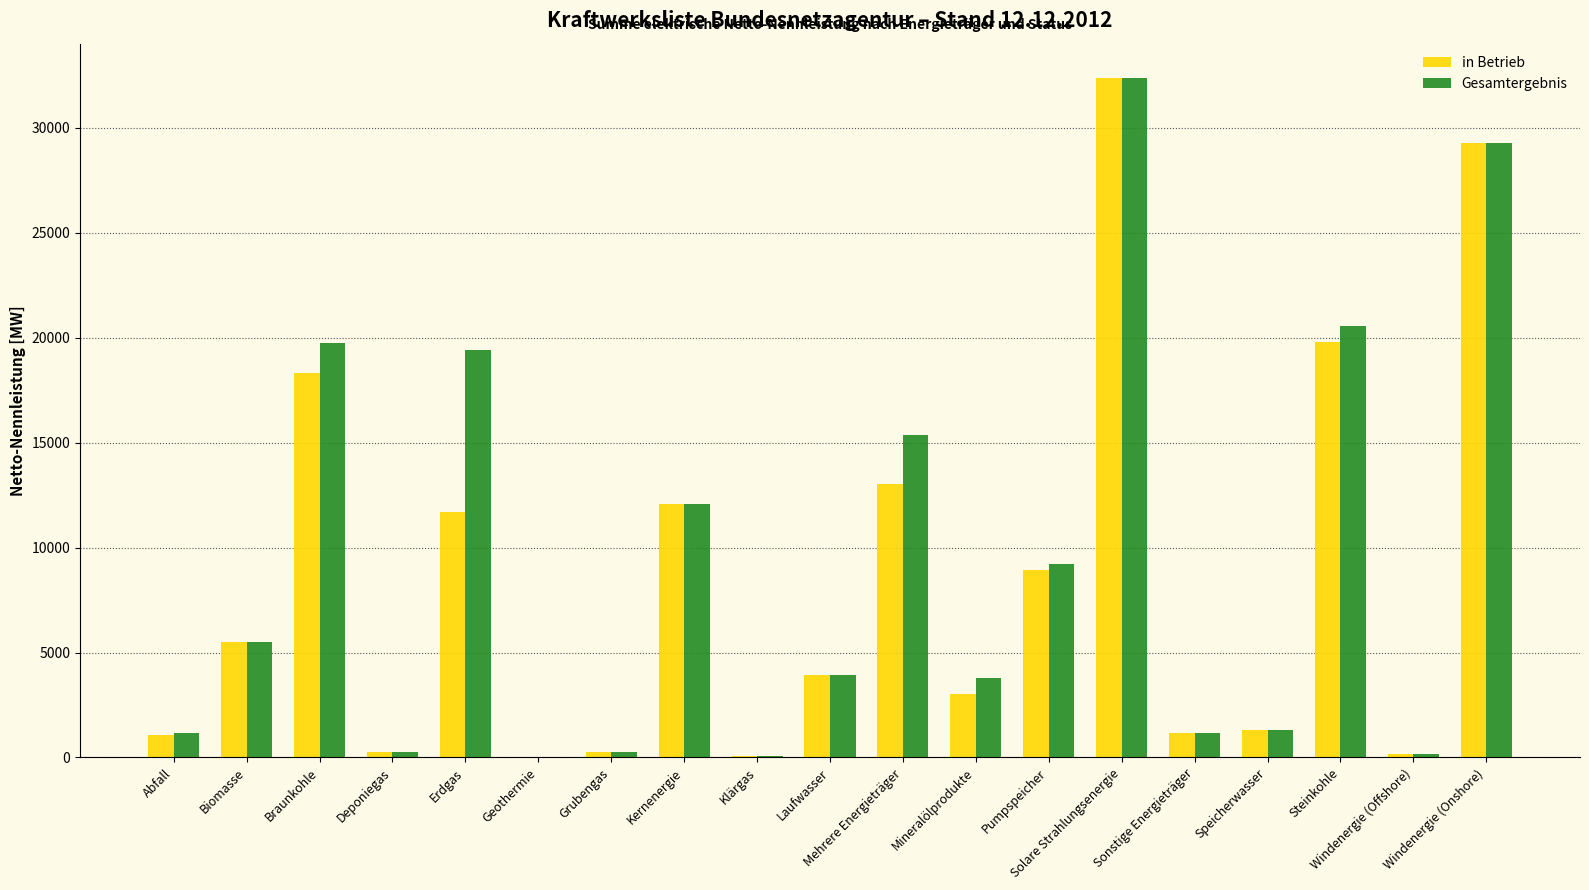

What is the sum of all Gesamtergebnis values?

175618.2